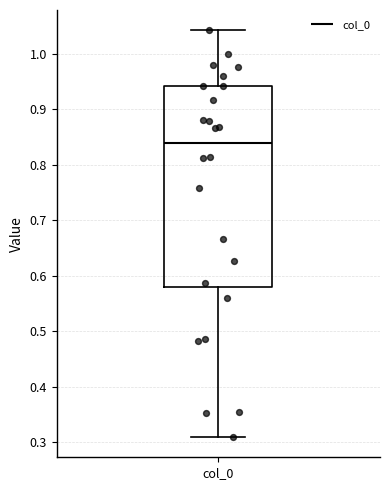

Transcribe this box plot: give where the median line is, the range the box spans, and where the two whiskers end, as read against the y-axis. The values are not printed on the chart, so give them approximately, as read against the axis.

median 0.84, box 0.58 to 0.94, whiskers 0.31 to 1.04